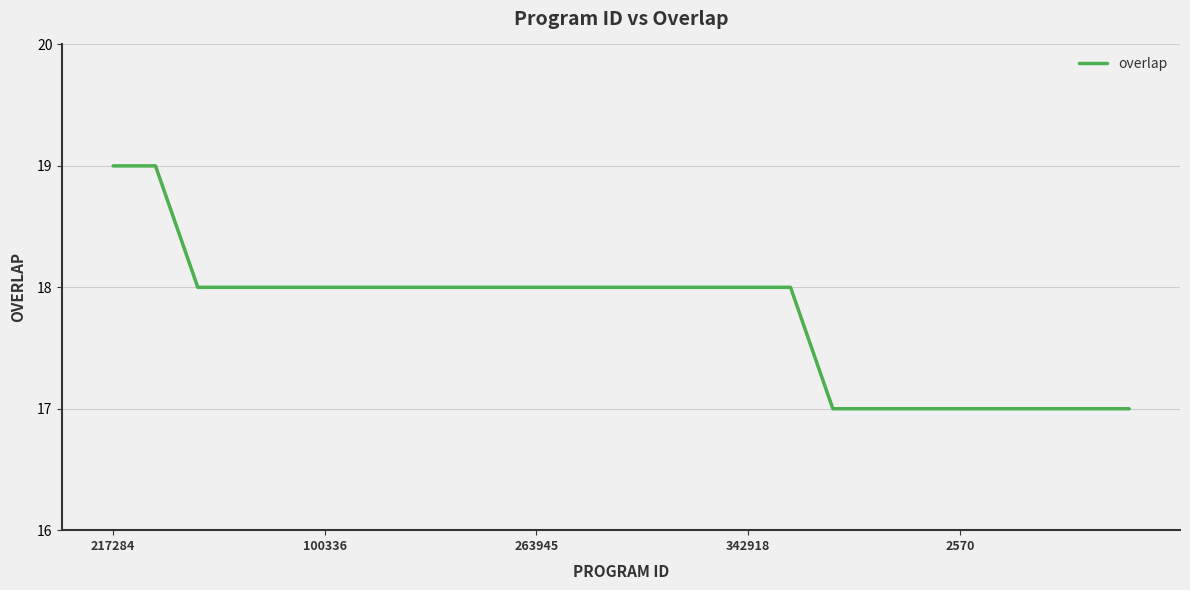

What is the minimum value shown in the chart?

17